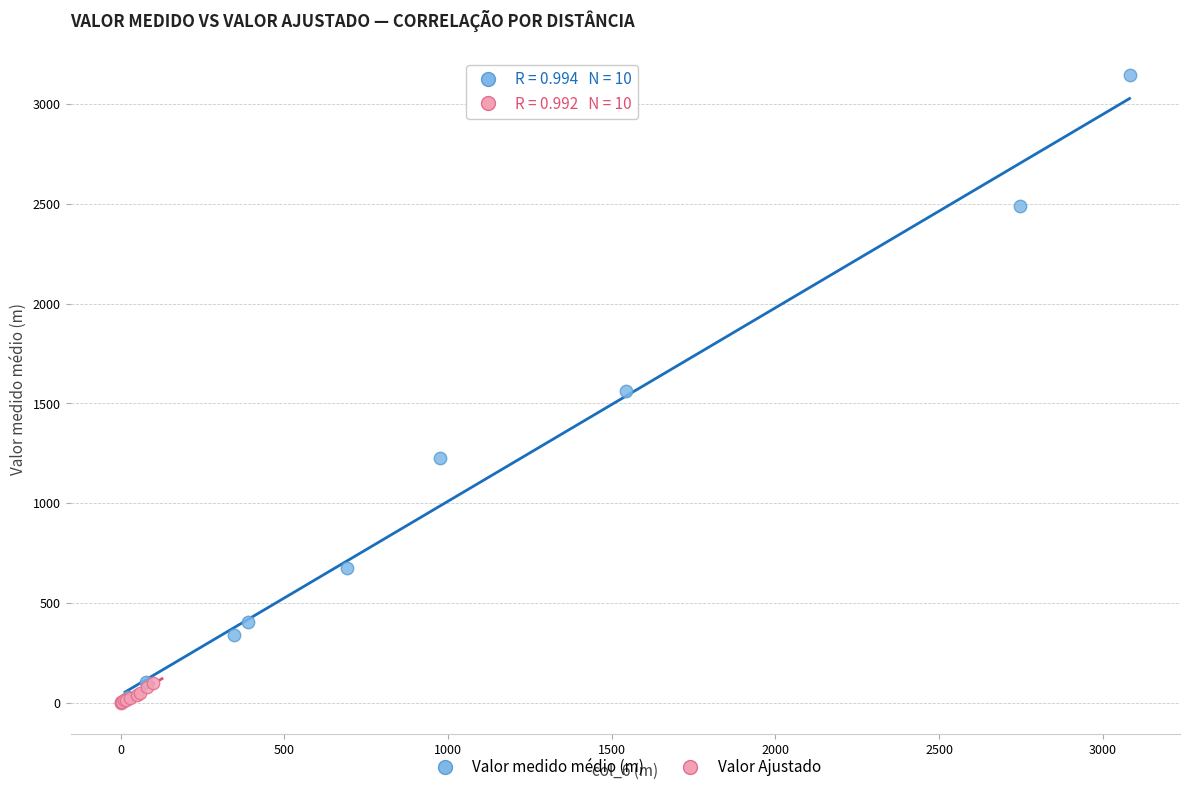

Which series has the widest spread of Y values?

Valor medido médio (m)